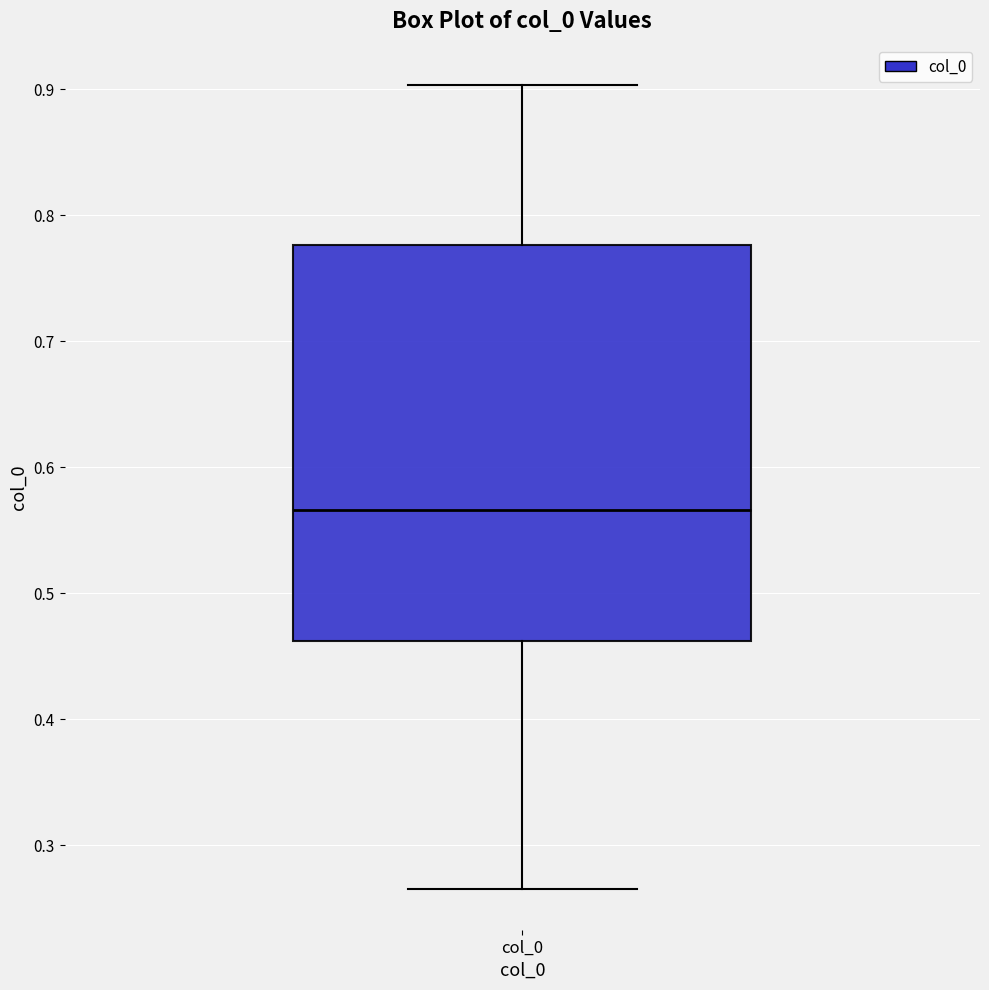

Read this box plot against the y-axis: the position of the median line, the range covered by the box, and the ends of both whiskers. The values are not printed on the chart, so give them approximately, as read against the axis.

median 0.57, box 0.46 to 0.78, whiskers 0.26 to 0.90